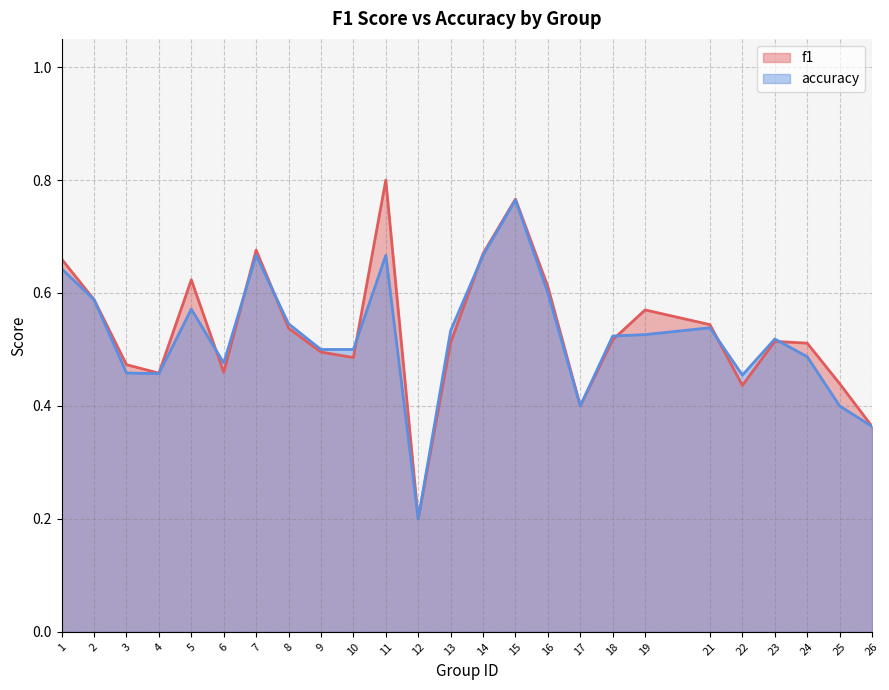

Reading left to right, transcribe all the data shown in this chart.

f1: 1=0.7	2=0.6	3=0.5	4=0.5	5=0.6	6=0.5	7=0.7	8=0.5	9=0.5	10=0.5	11=0.8	12=0.2	13=0.5	14=0.7	15=0.8	16=0.6	17=0.4	18=0.5	19=0.6	21=0.5	22=0.4	23=0.5	24=0.5	25=0.4	26=0.4
accuracy: 1=0.6	2=0.6	3=0.5	4=0.5	5=0.6	6=0.5	7=0.7	8=0.5	9=0.5	10=0.5	11=0.7	12=0.2	13=0.5	14=0.7	15=0.8	16=0.6	17=0.4	18=0.5	19=0.5	21=0.5	22=0.5	23=0.5	24=0.5	25=0.4	26=0.4